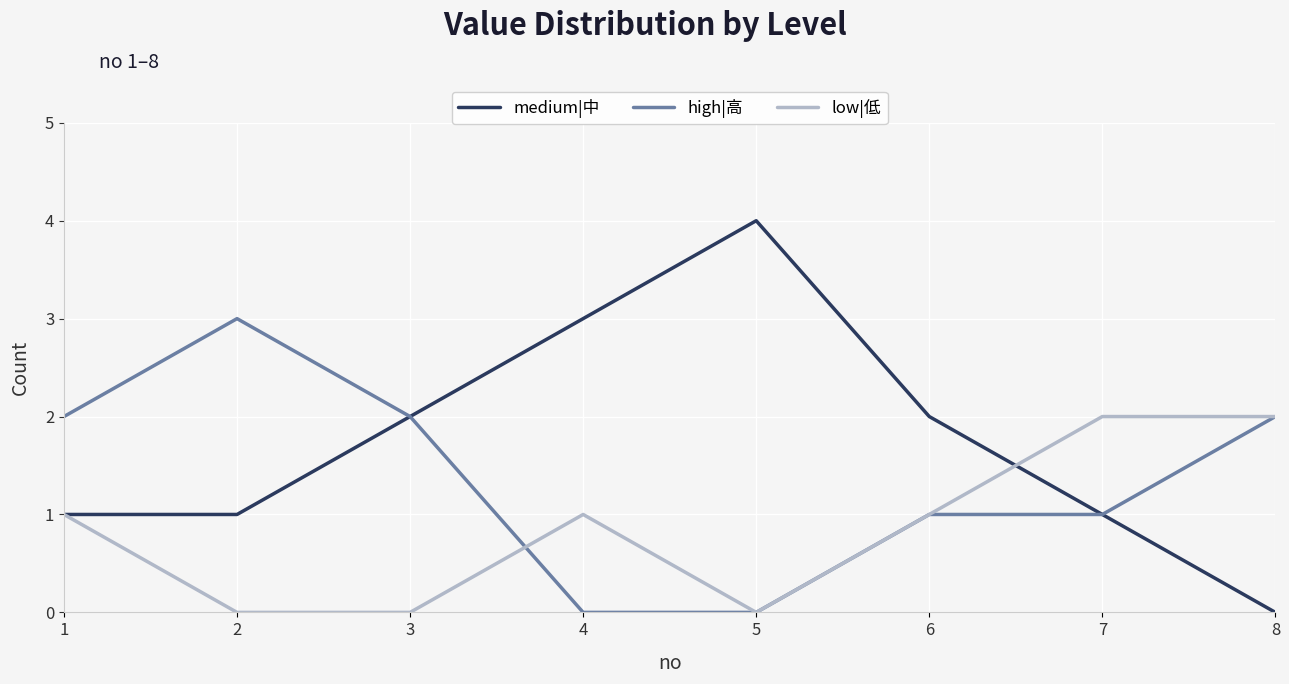

Reading right to left, transcribe all the data shown in this chart.

medium|中: 8=0	7=1	6=2	5=4	4=3	3=2	2=1	1=1
high|高: 8=2	7=1	6=1	5=0	4=0	3=2	2=3	1=2
low|低: 8=2	7=2	6=1	5=0	4=1	3=0	2=0	1=1